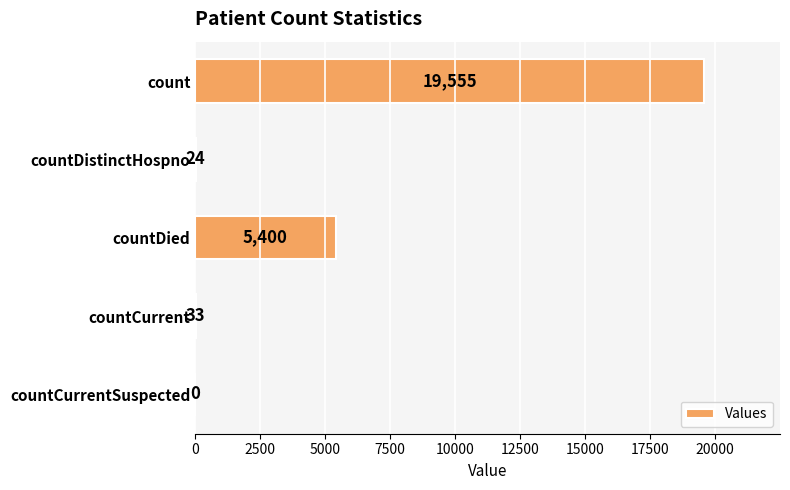

Which label corresponds to the largest value in the chart?

count